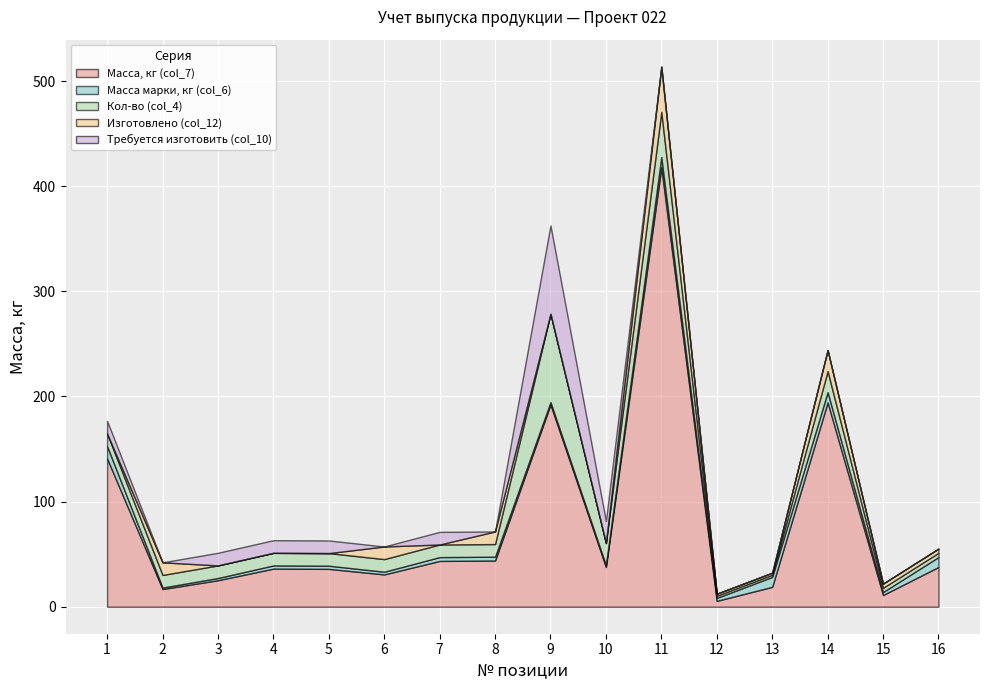

How many values in the Изготовлено (col_12) series exceed 2?

7